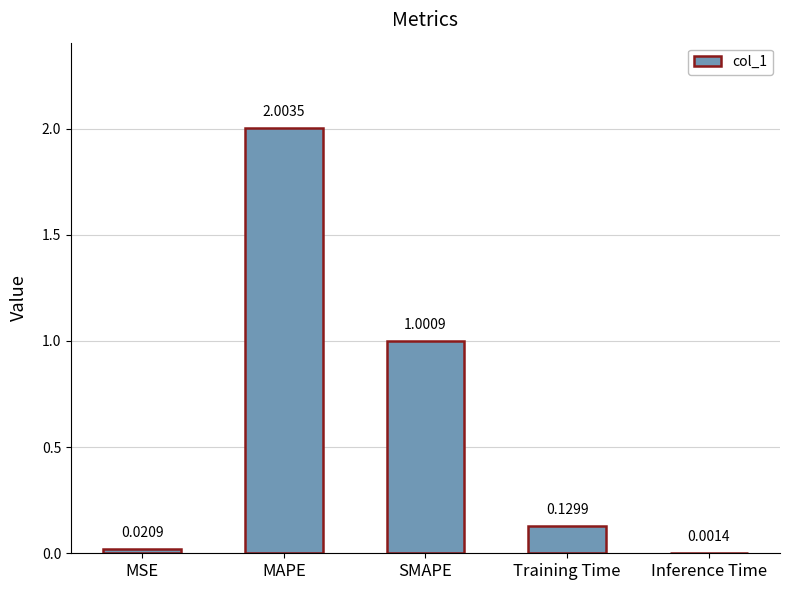

Between Training Time and SMAPE, which is larger?

SMAPE